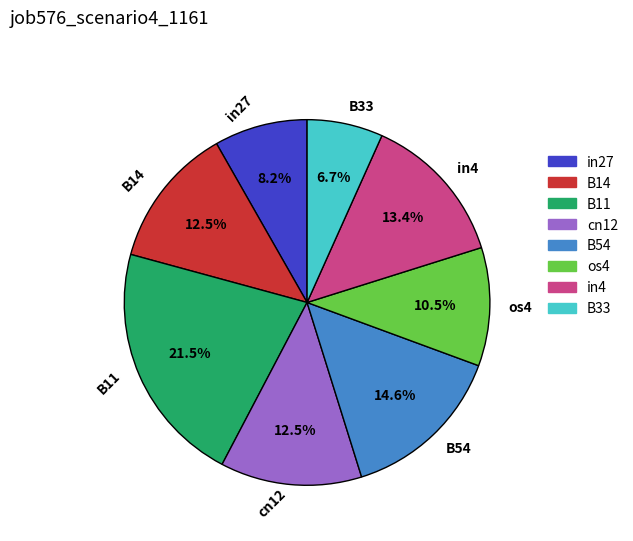

Is there any slice that represents more than half of the pie?

No